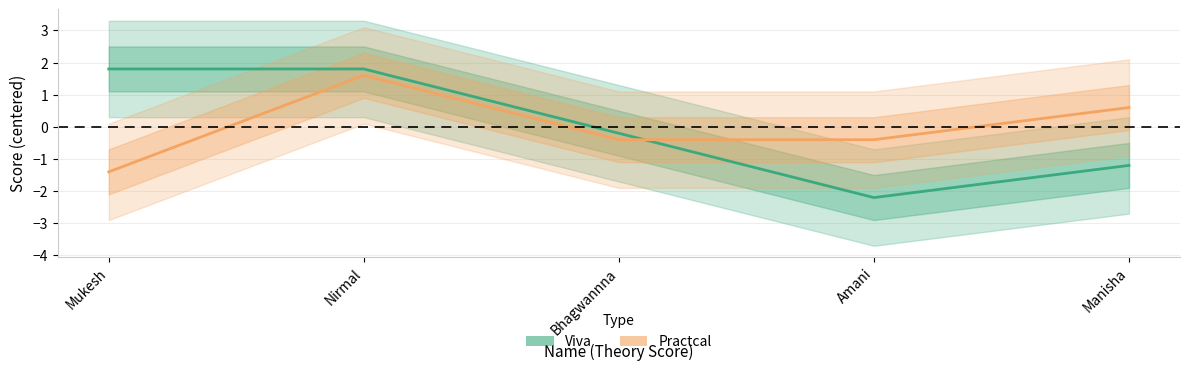

The Viva series shows 3.1 at Nirmal. True or false?

False